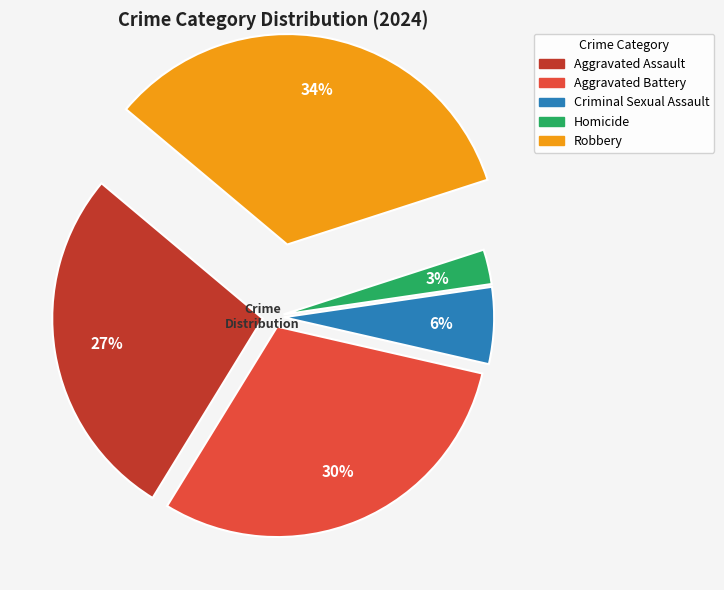

Rank the categories by value from highest to lowest.

Robbery, Aggravated Battery, Aggravated Assault, Criminal Sexual Assault, Homicide